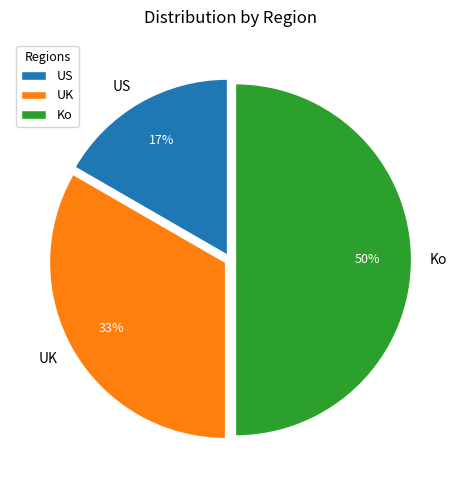

Which has a higher value, Ko or UK?

Ko